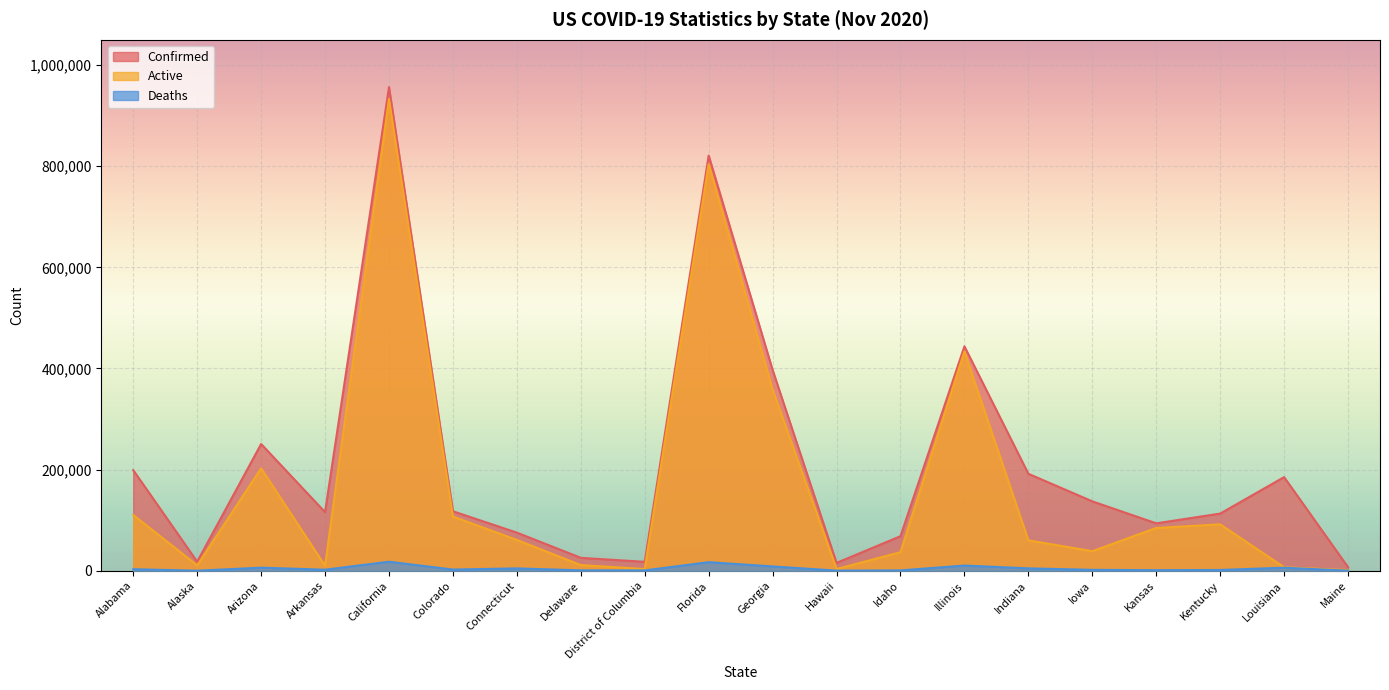

At which label does Confirmed reach its minimum?

Maine